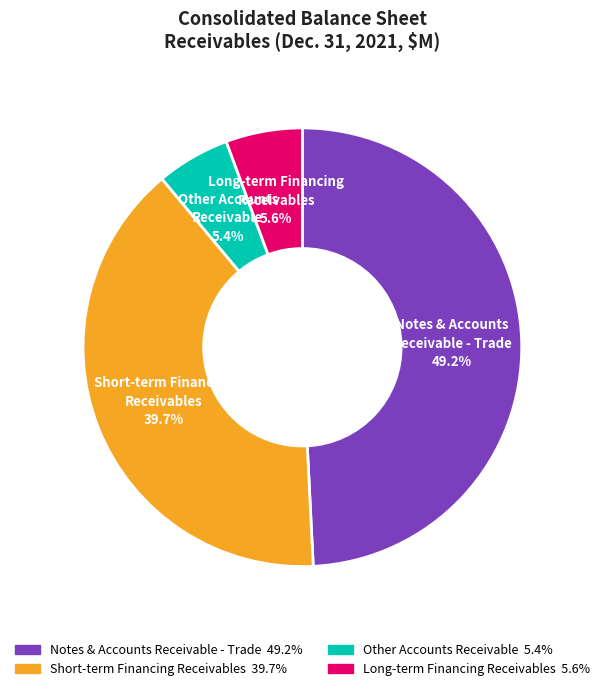

To the nearest percent, what is the average slice percentage?

25%